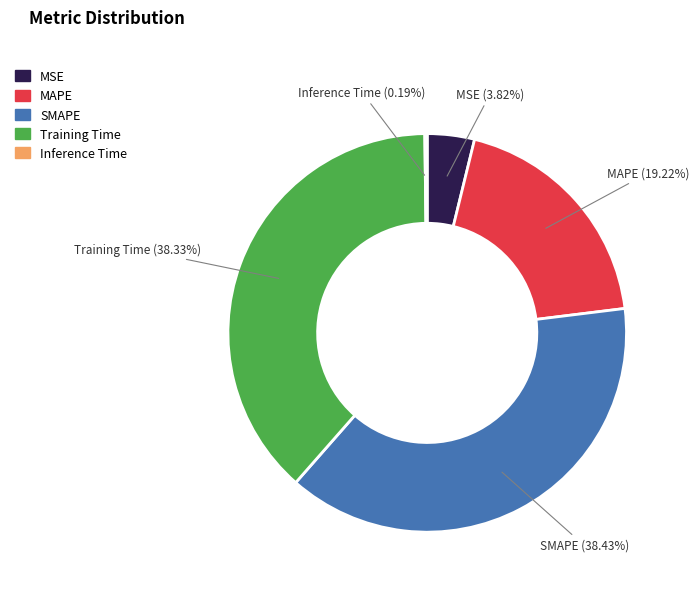

Does SMAPE account for over 50% of the chart?

No